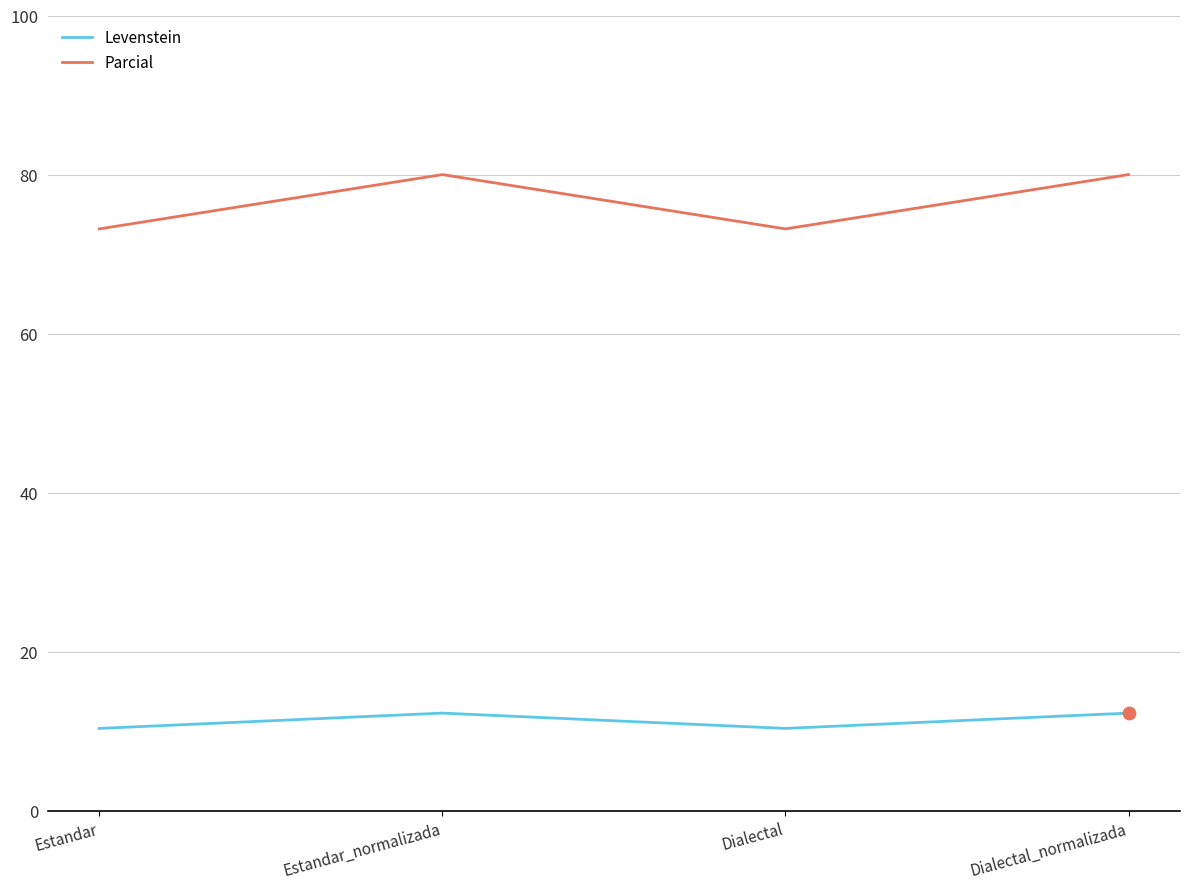

Is the value of Parcial at Dialectal greater than the value of Levenstein at Dialectal?

Yes